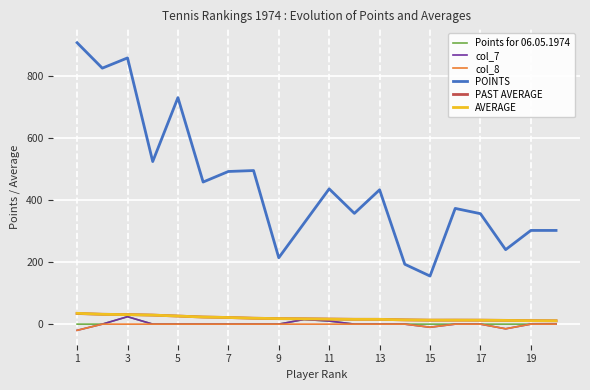

Which series has the largest range (max minus min)?

POINTS